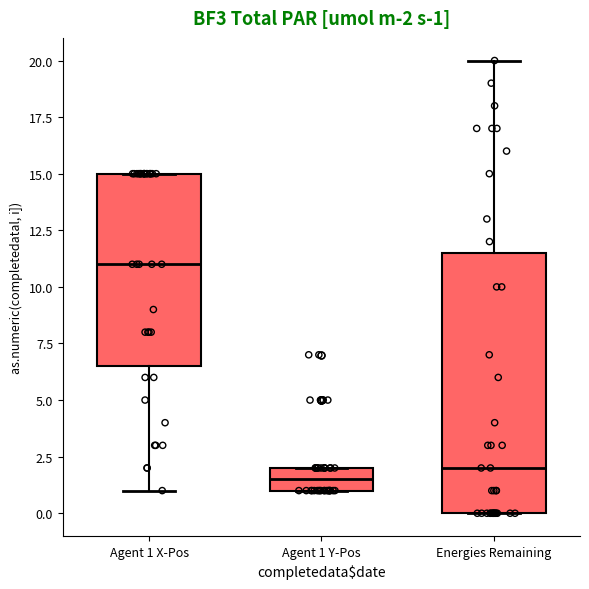

Which box is the tallest, from its lower edge to its upper edge?

Energies Remaining